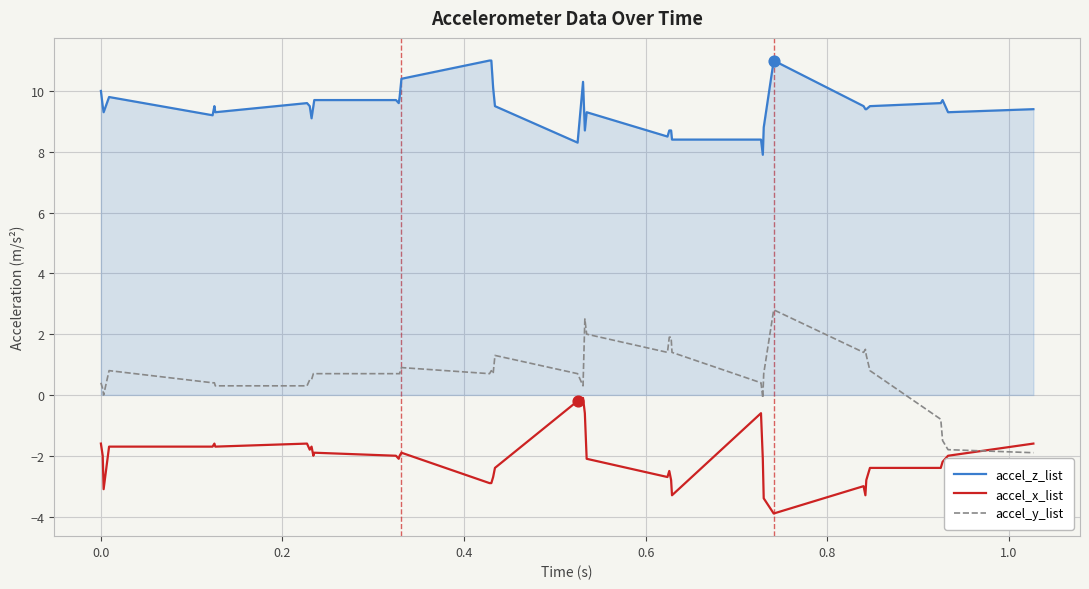

At how many categories does at least one series exceed 5?

40